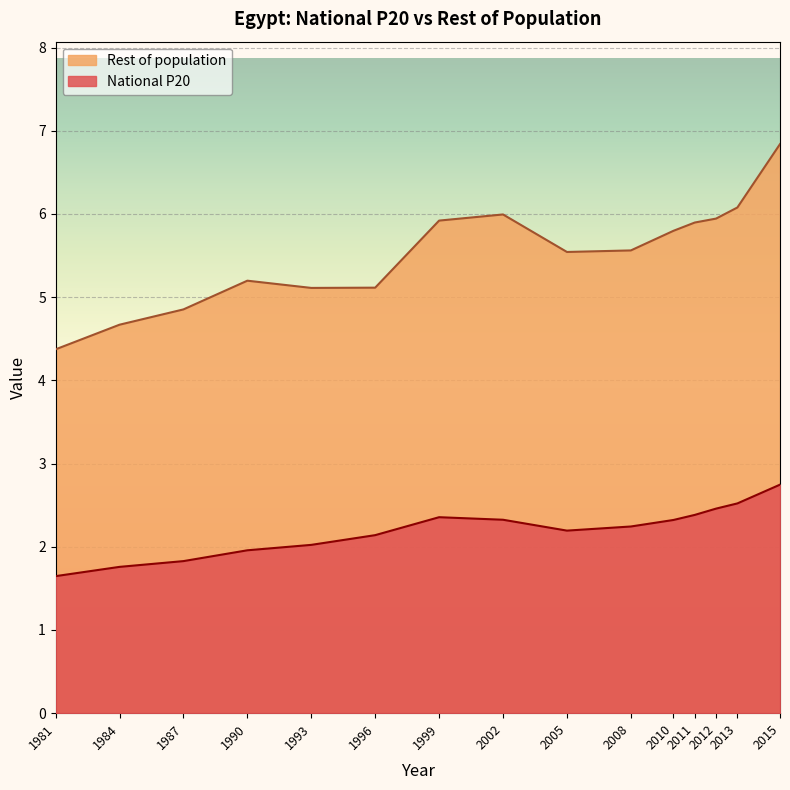

At which label is the value closest to 2?

1993